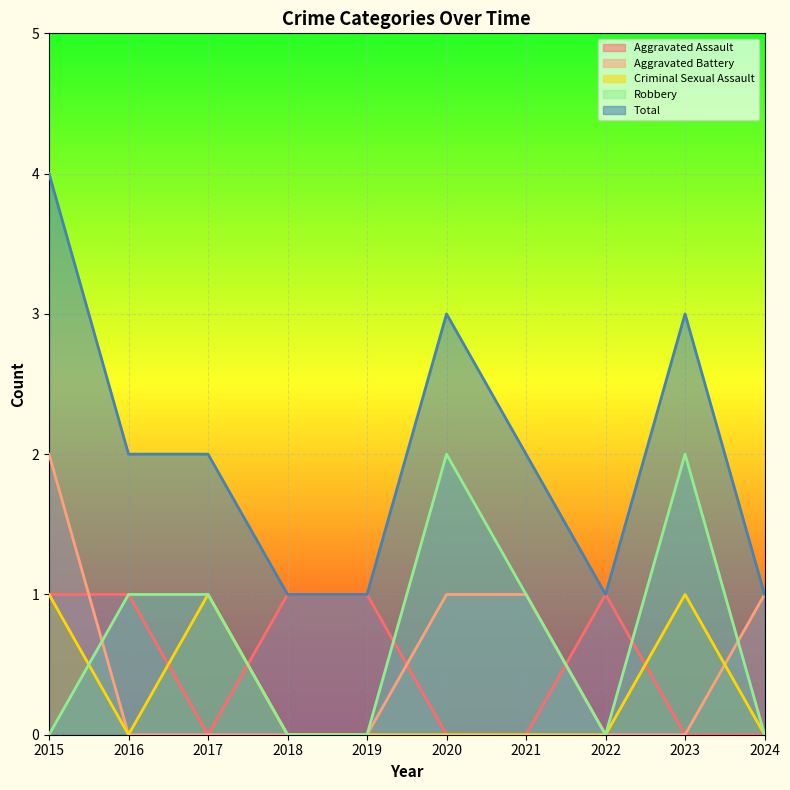

How many distinct data groups are displayed?

5